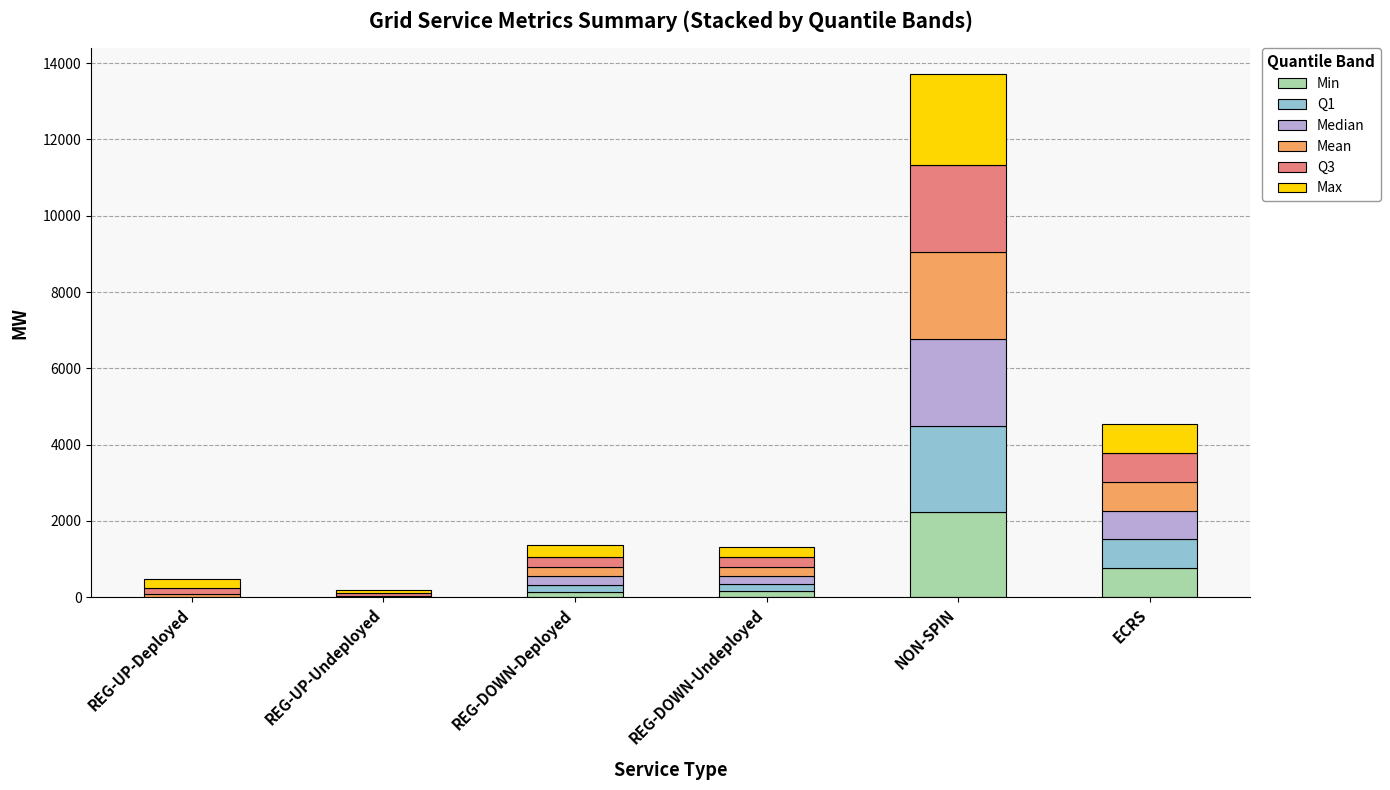

What is the maximum value for Min?

2241